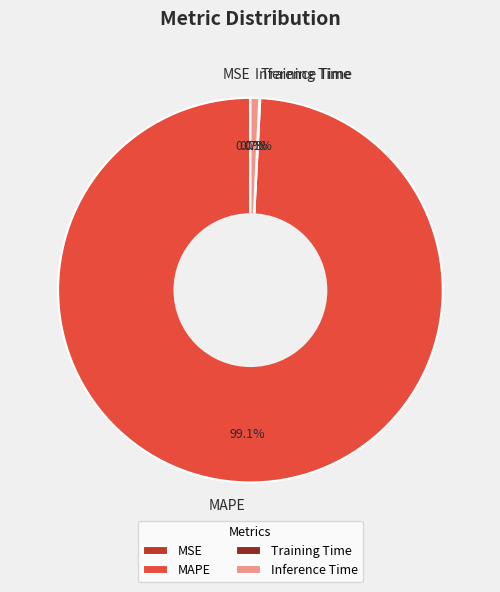

What percentage is NOT represented by Inference Time?

99.3%